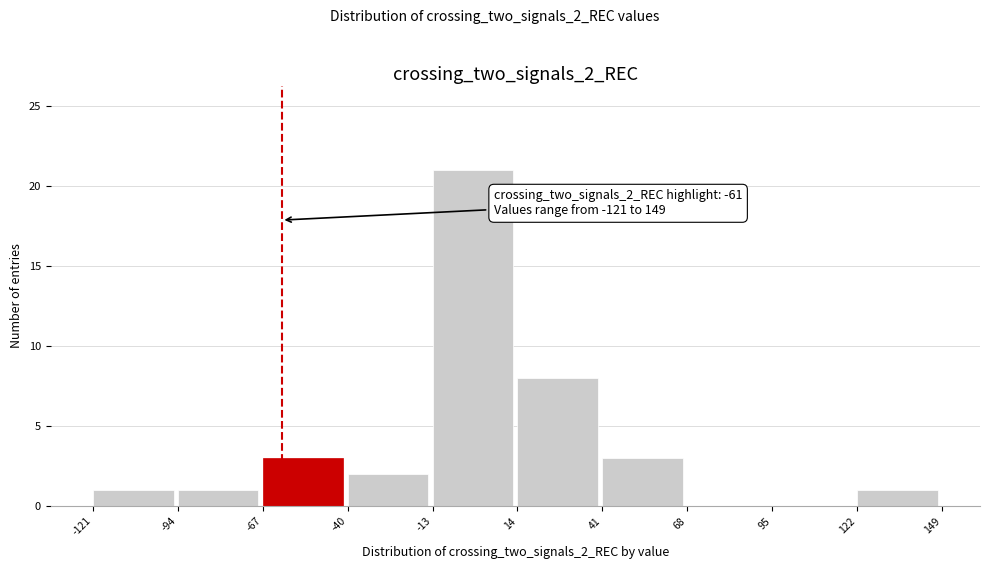

Over which range of the x-axis is the bar tallest?

-13 to 14